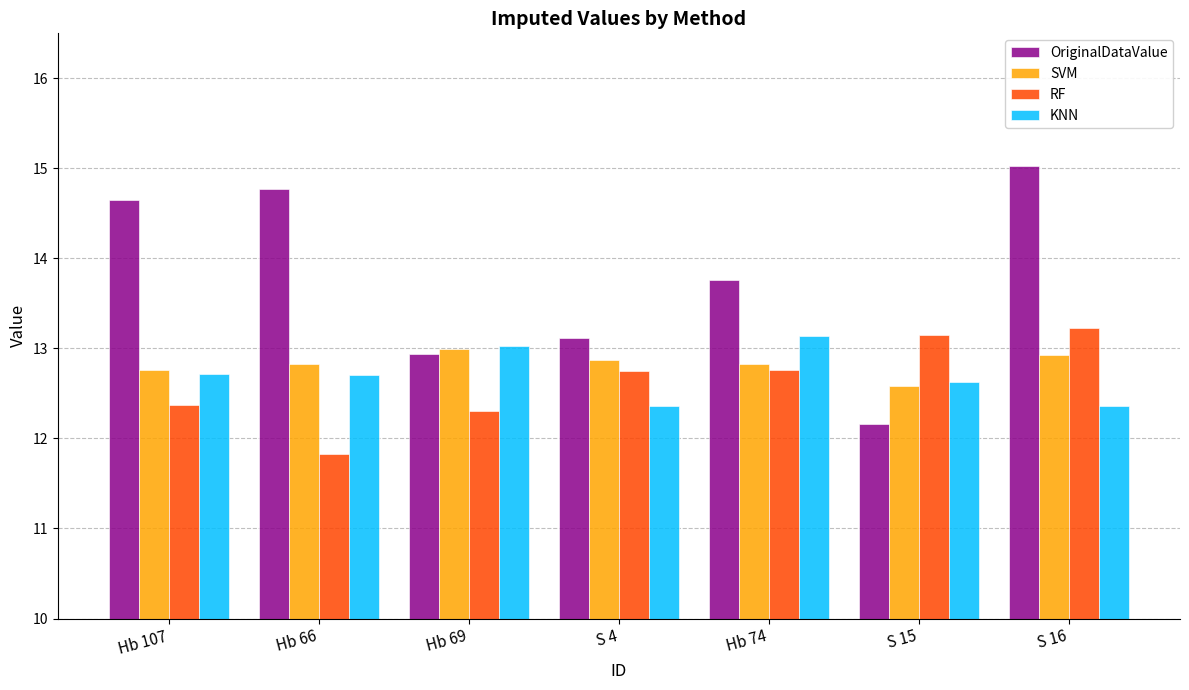

Between Hb 66 and S 4, which series saw the biggest shift?

OriginalDataValue